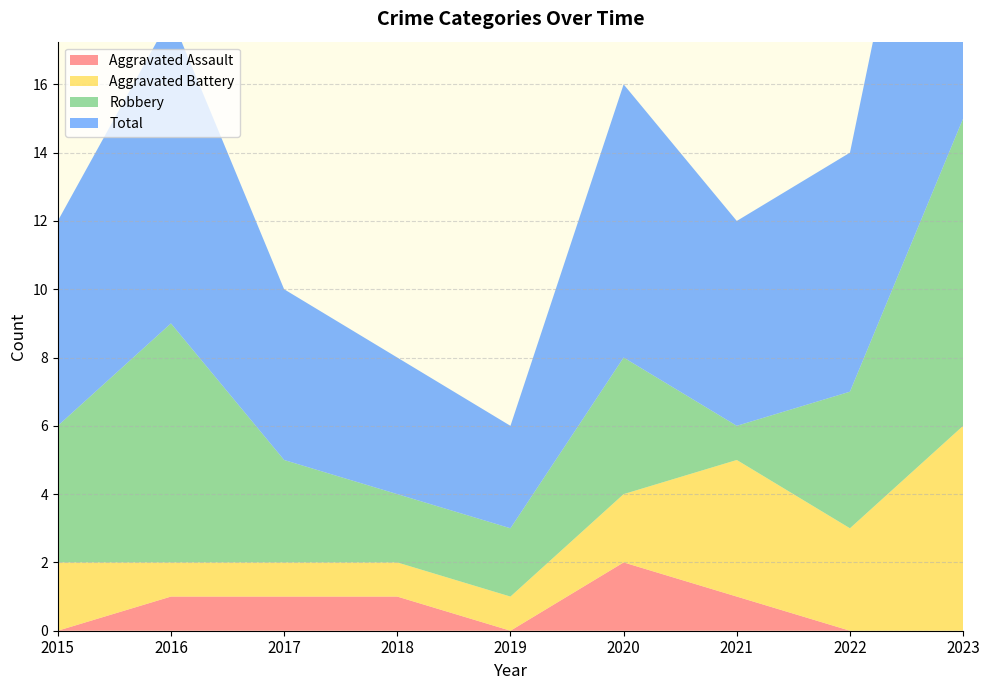

Reading left to right, extract all data points from this chart.

Aggravated Assault: 0	1	1	1	0	2	1	0	0
Aggravated Battery: 2	1	1	1	1	2	4	3	6
Robbery: 4	7	3	2	2	4	1	4	9
Total: 6	9	5	4	3	8	6	7	15